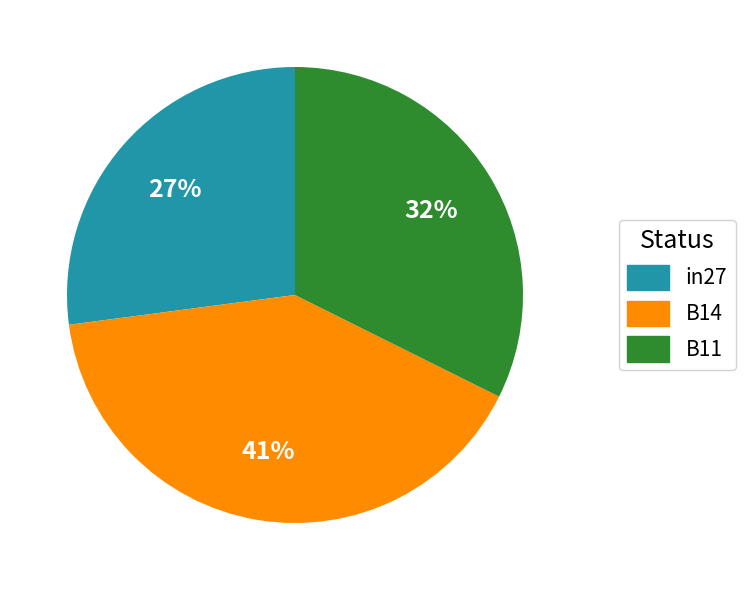

The in27 slice represents 21% of the pie. True or false?

False